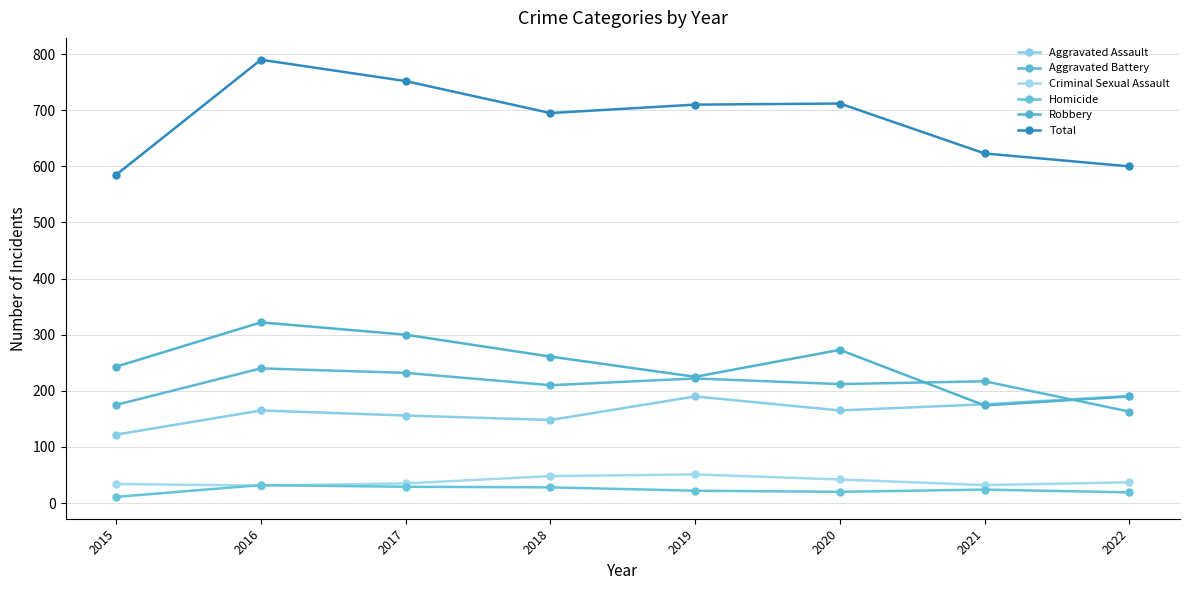

What is the total value across all series at 2017?

1504